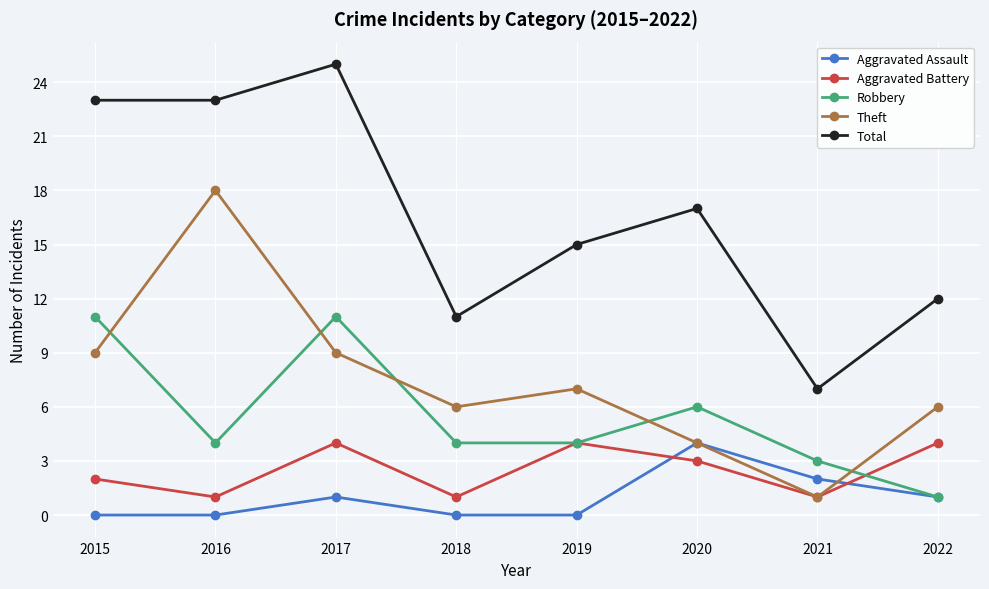

Where is the first local maximum for Aggravated Assault?

2017